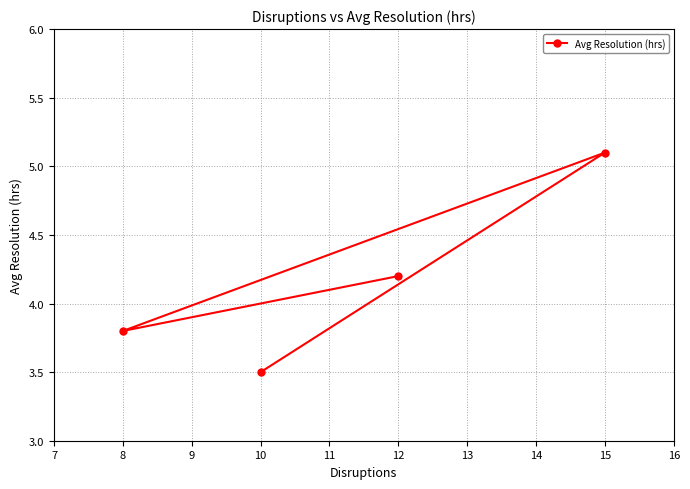

At which label does the data first exceed 4?

12